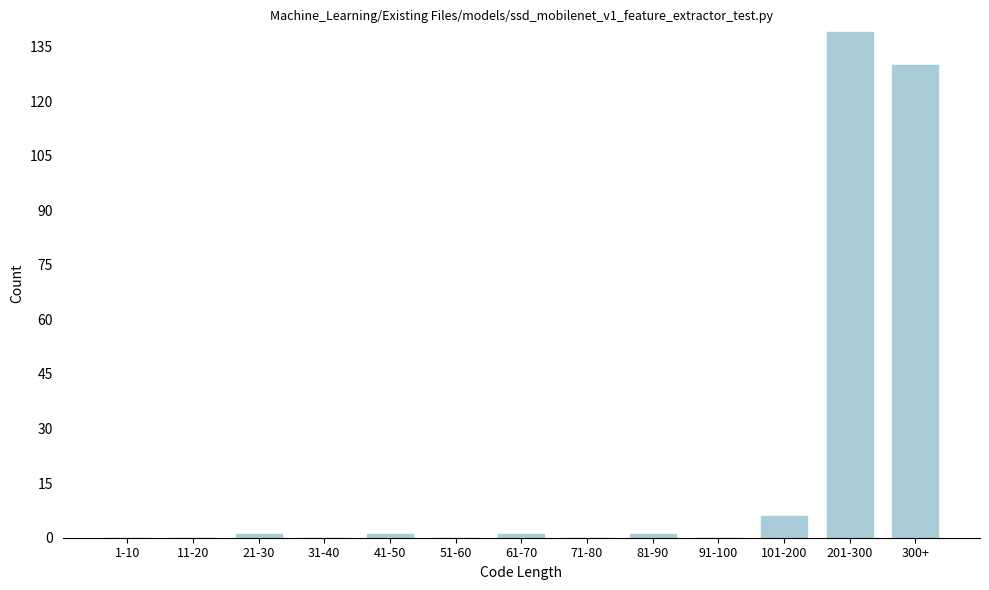

Reading right to left, what are all the values shown in this chart?

300+=130	201-300=139	101-200=6	91-100=0	81-90=1	71-80=0	61-70=1	51-60=0	41-50=1	31-40=0	21-30=1	11-20=0	1-10=0